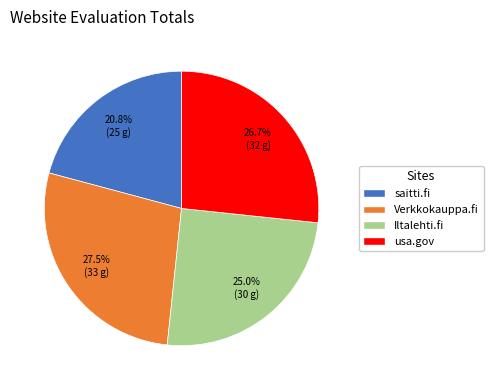

How many slices are in this pie chart?

4